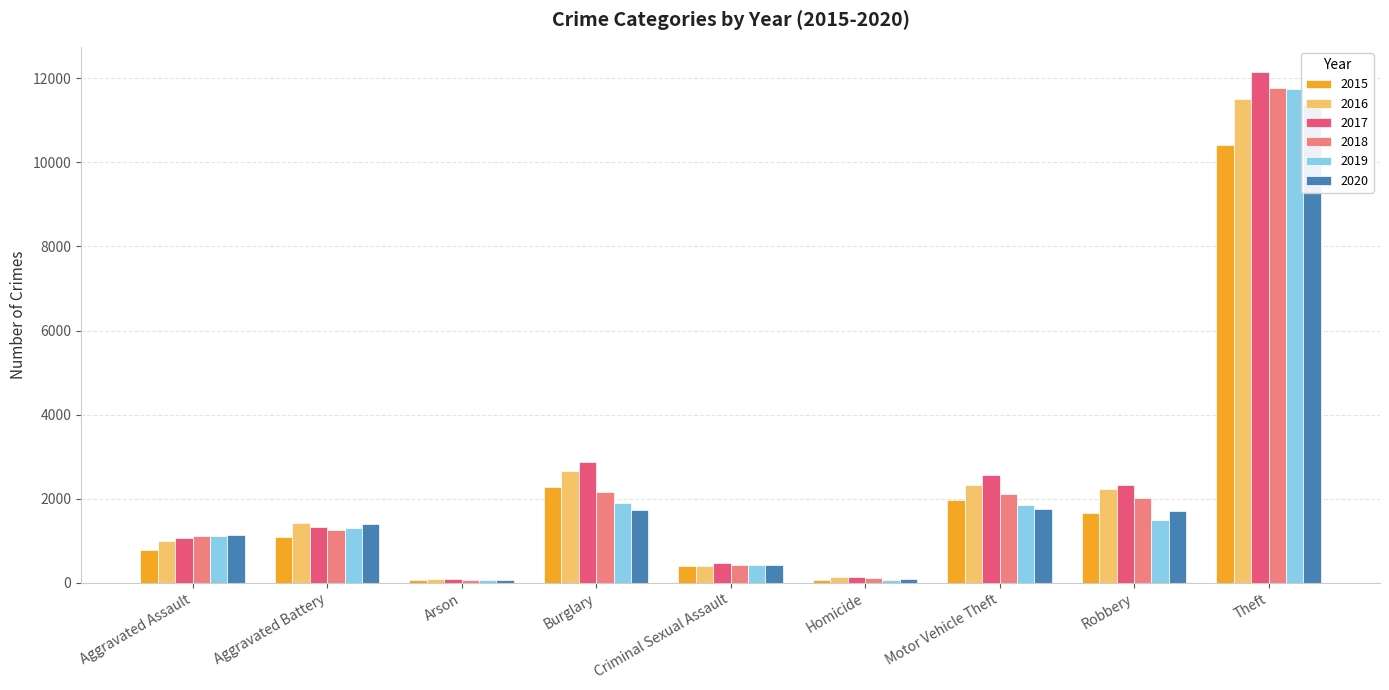

How many data points in 2015 are less than 1099?

4